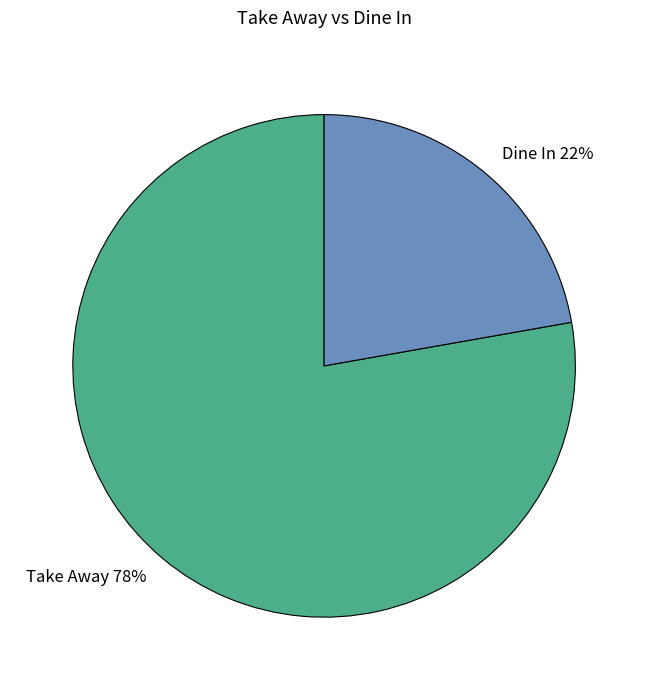

Which slice is the largest?

Take Away